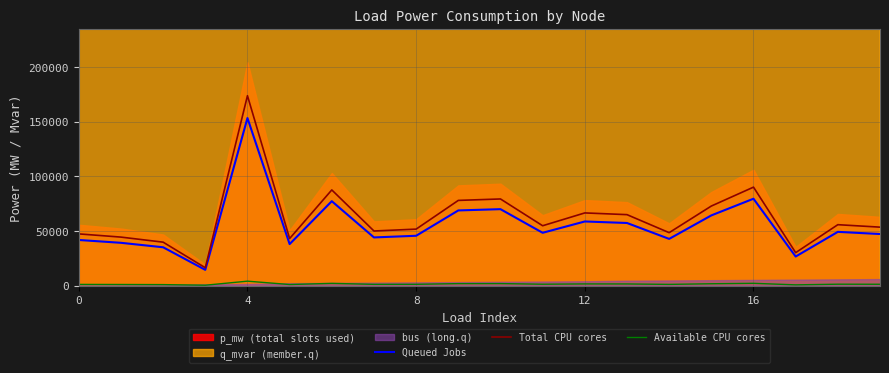

Where is the first local maximum for Total CPU cores?

4